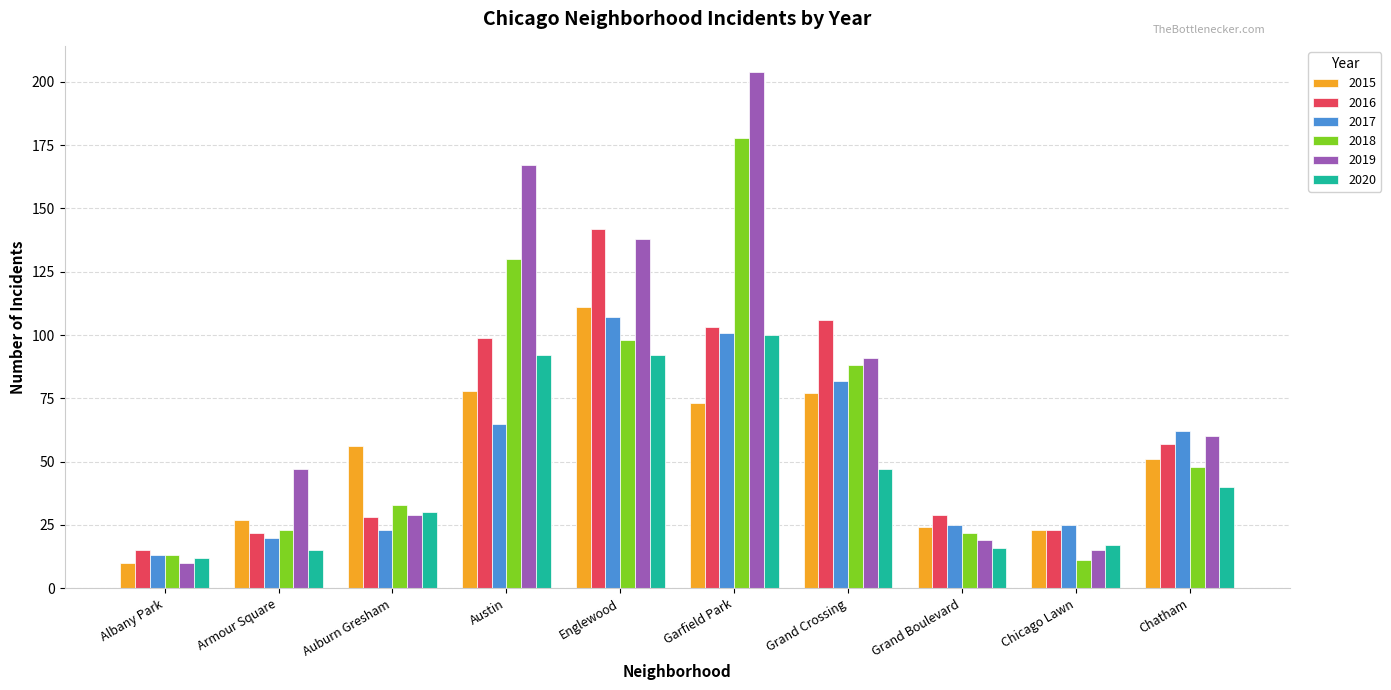

What is the difference between the maximum and minimum values in the 2016 series?

127